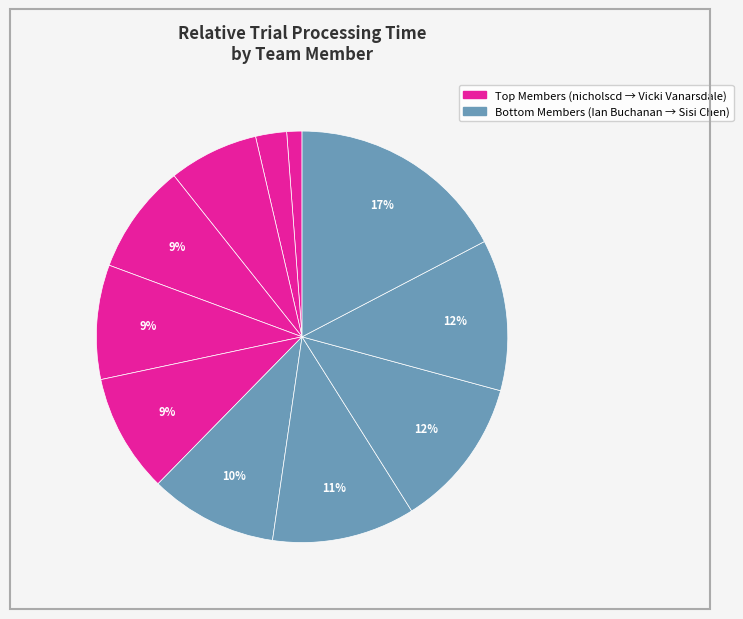

How many segments does this pie chart have?

11